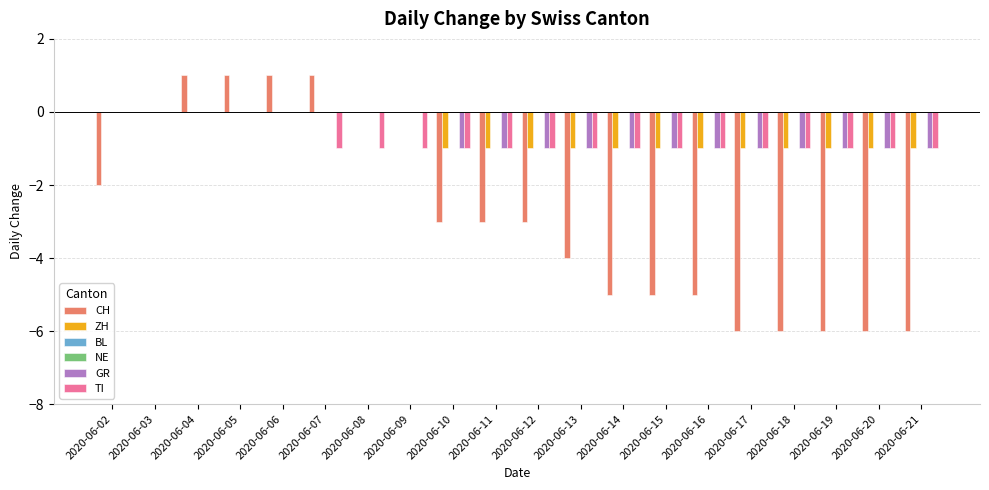

The NE series shows 0 at 2020-06-07. True or false?

True